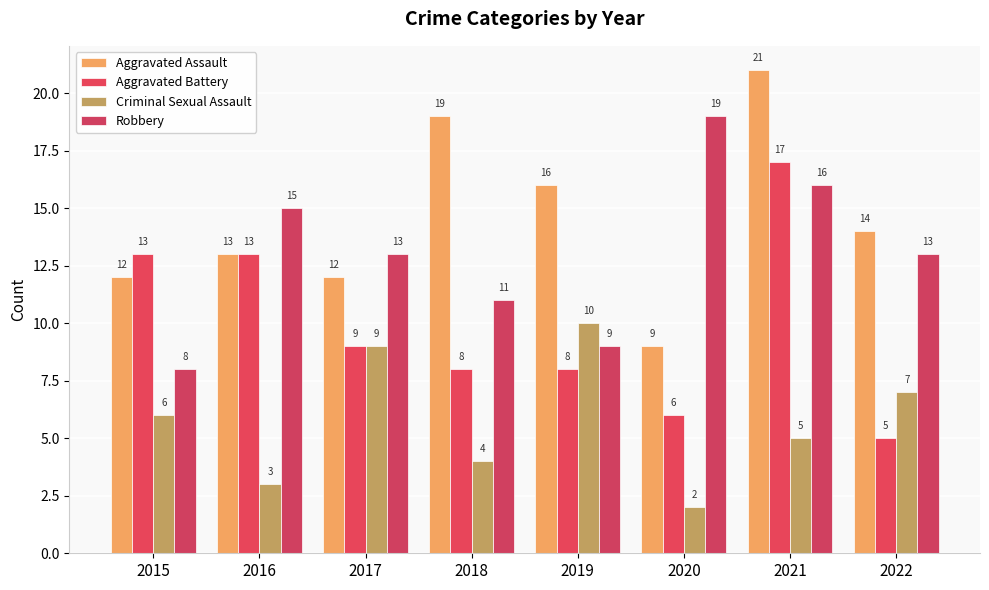

Does the chart contain stacked bars?

No